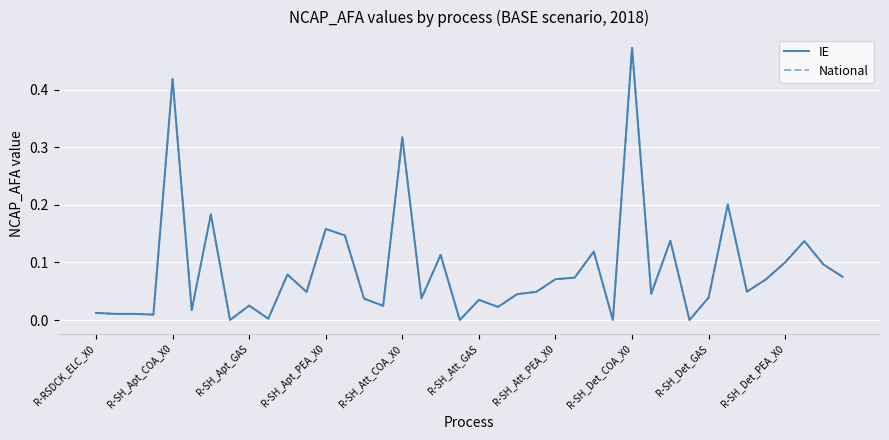

How many data points in National are above 0?

37